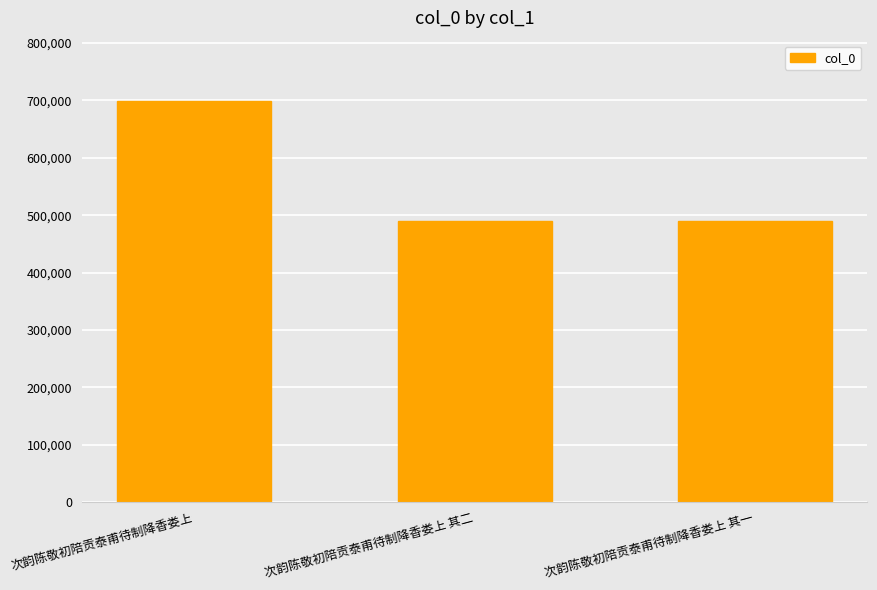

What is the greatest value displayed?

699255